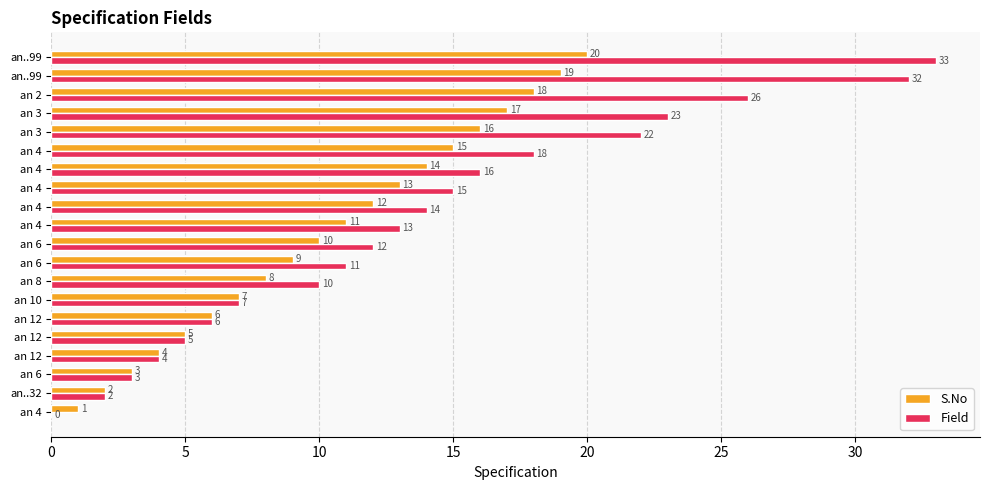

Count the number of data series in this chart.

2